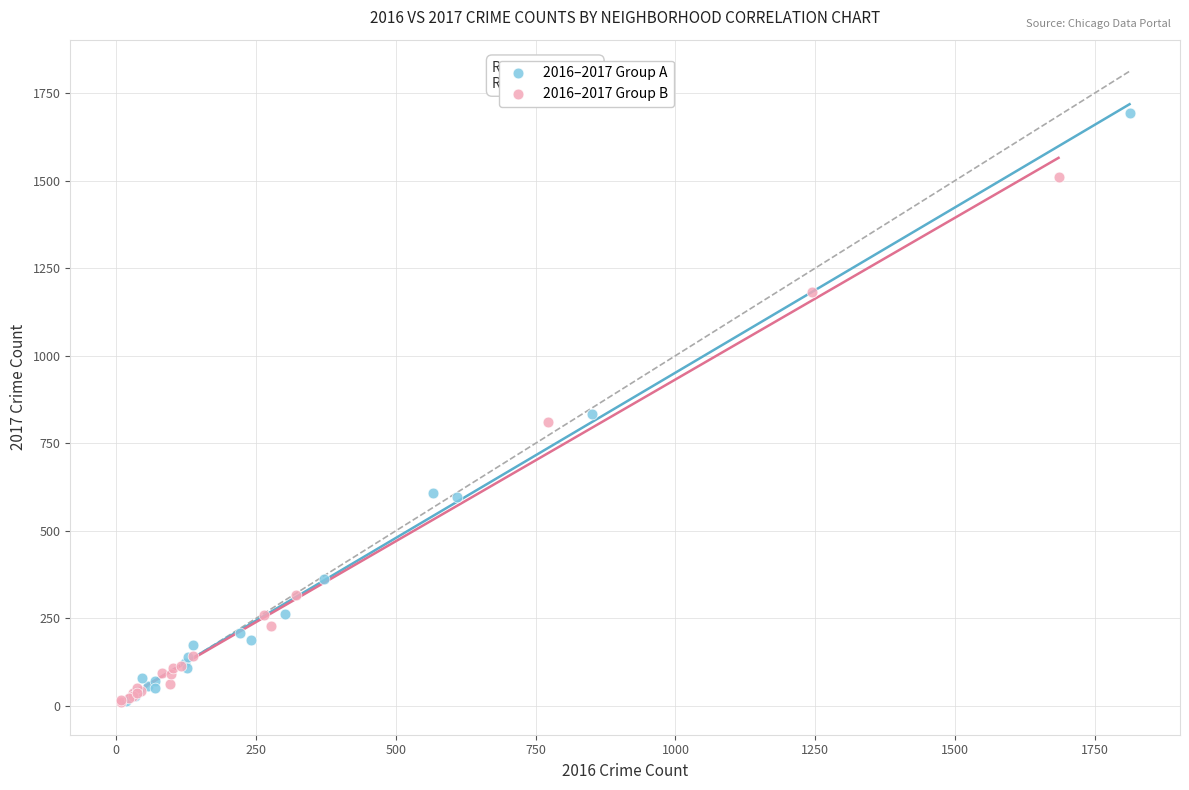

Which series has the largest Y range (max minus min)?

2016–2017 Group A